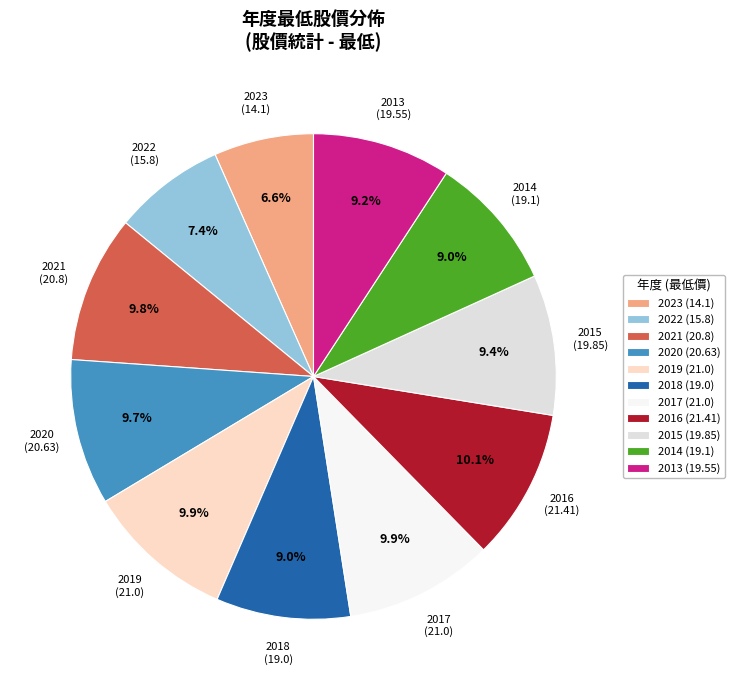

Is there any slice that represents more than half of the pie?

No